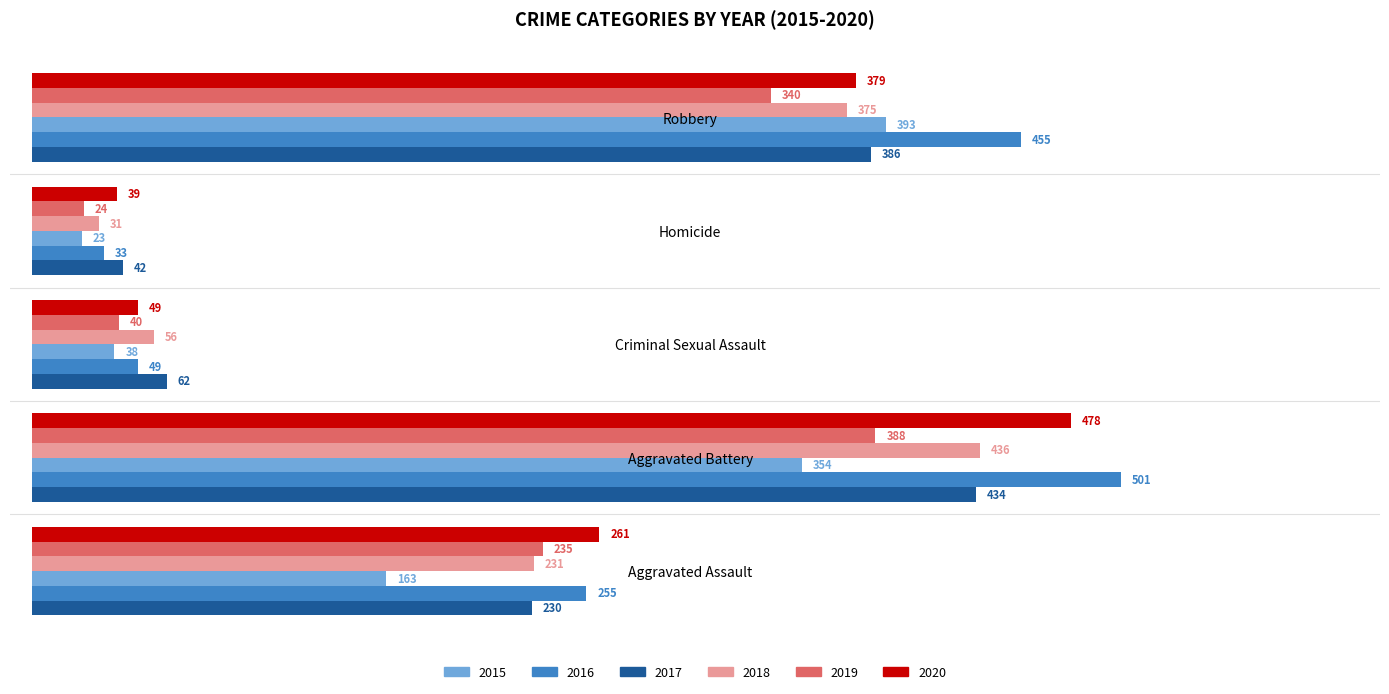

How many categories are shown in the chart?

5